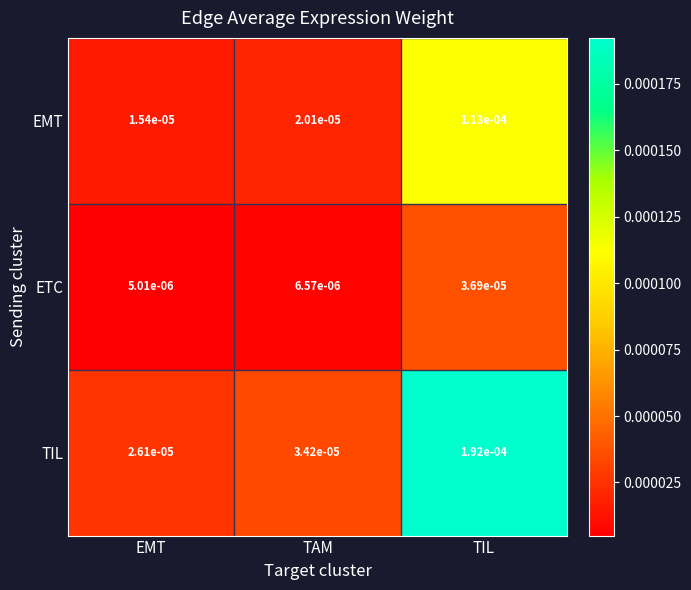

Rank the series at TAM from lowest to highest value.

ETC, EMT, TIL